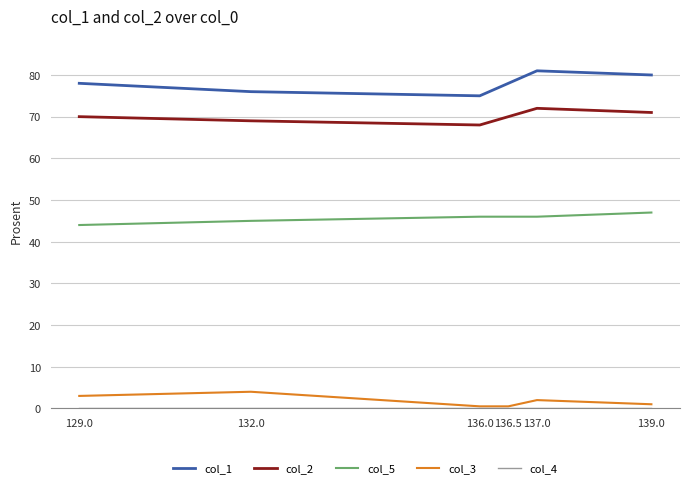

What is the difference between the highest and lowest values at 129.0?

78.0